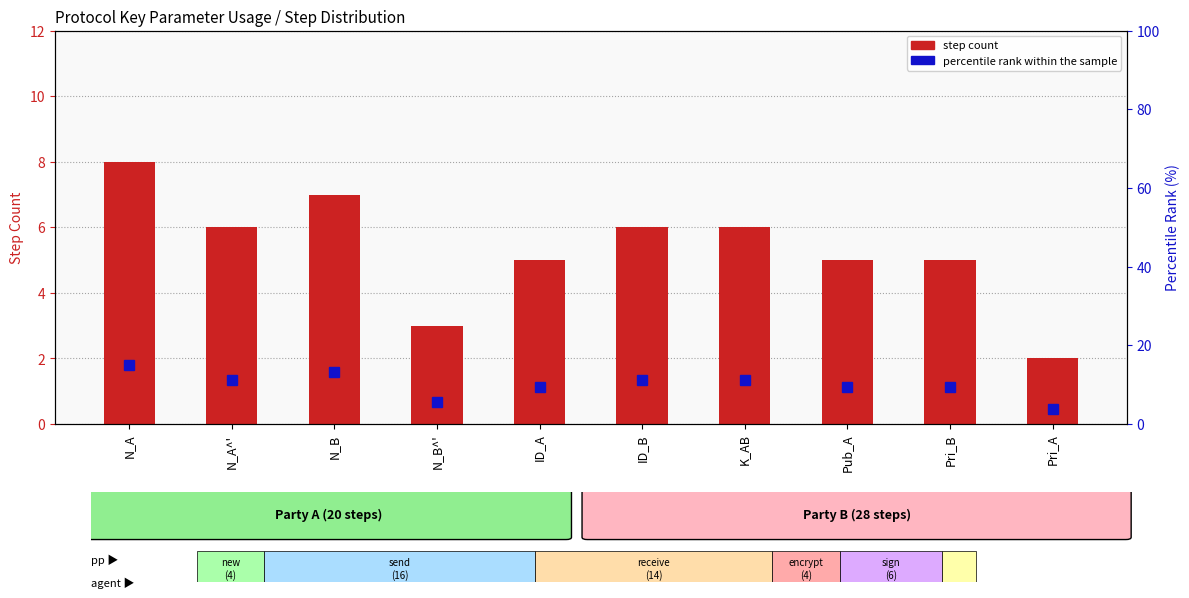

Reading left to right, extract all data points from this chart.

step count: 8.0	6.0	7.0	3.0	5.0	6.0	6.0	5.0	5.0	2.0
percentile rank within the sample: 15.1	11.3	13.2	5.7	9.4	11.3	11.3	9.4	9.4	3.8